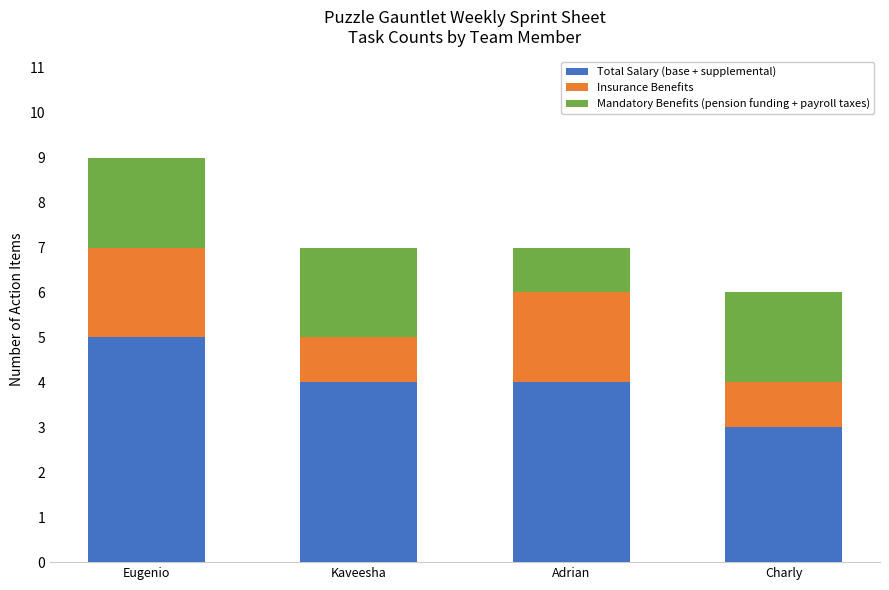

How many bars are there in total?

4